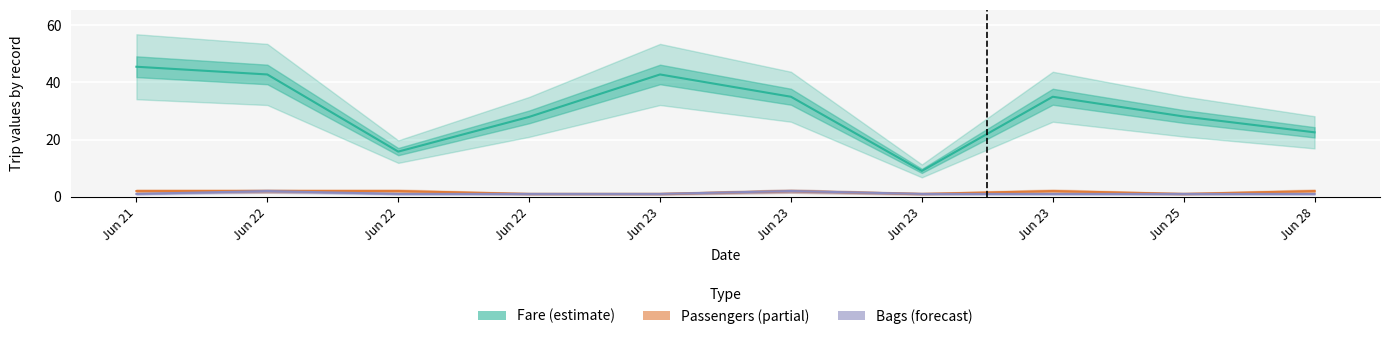

Where is the first local minimum for Passengers (partial)?

Jun 23